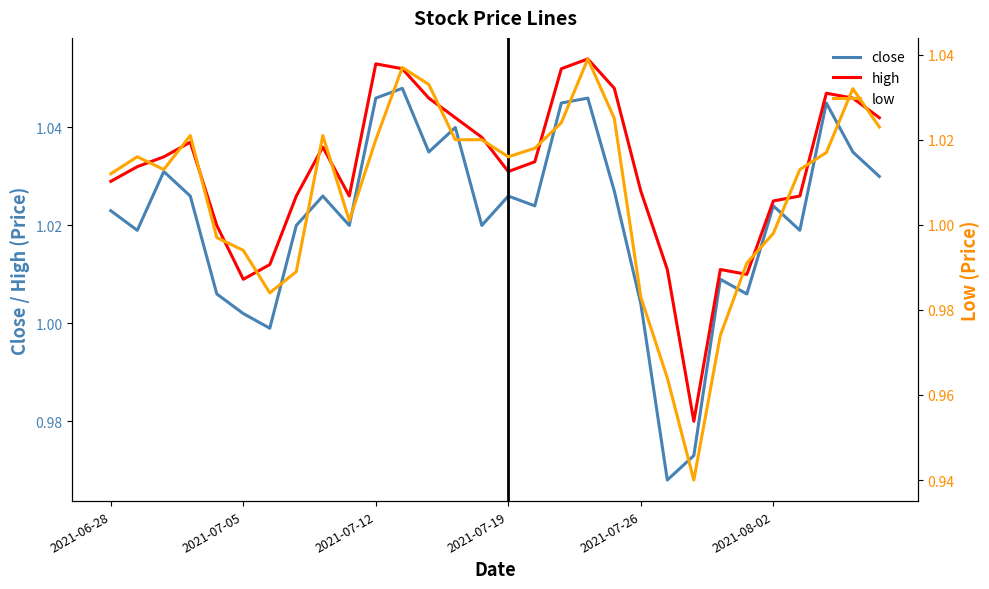

Is it true that close equals 0.3 at 2021-06-28?

False